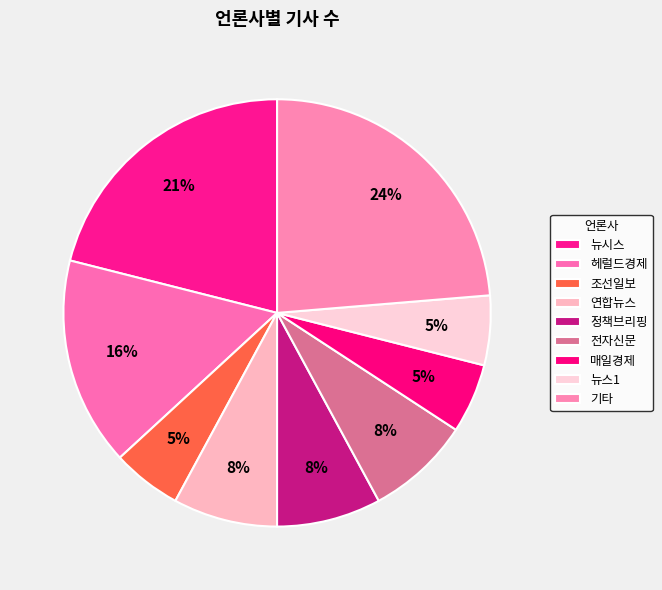

What percentage is the 연합뉴스 slice, to the nearest percent?

8%